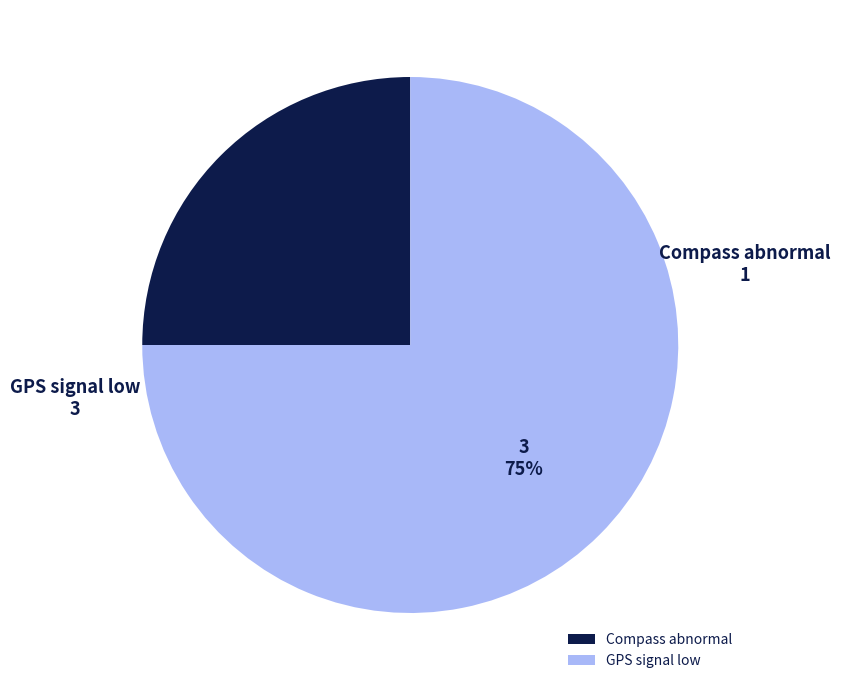

Does Compass abnormal account for over 50% of the chart?

No